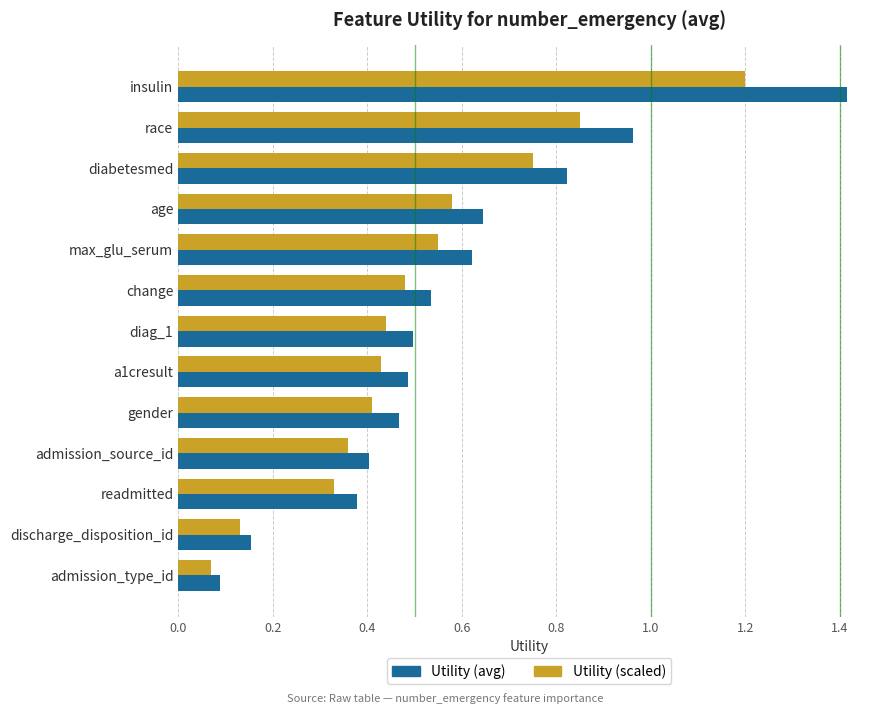

Rank the series by their maximum value, from lowest to highest.

Utility (scaled), Utility (avg)